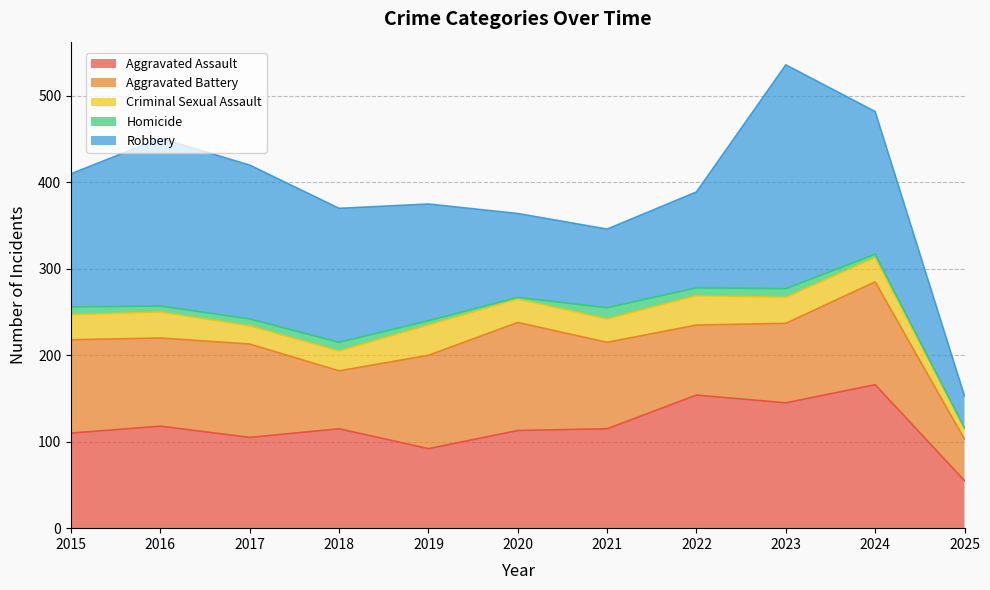

What are all the series names shown in the legend?

Aggravated Assault, Aggravated Battery, Criminal Sexual Assault, Homicide, Robbery